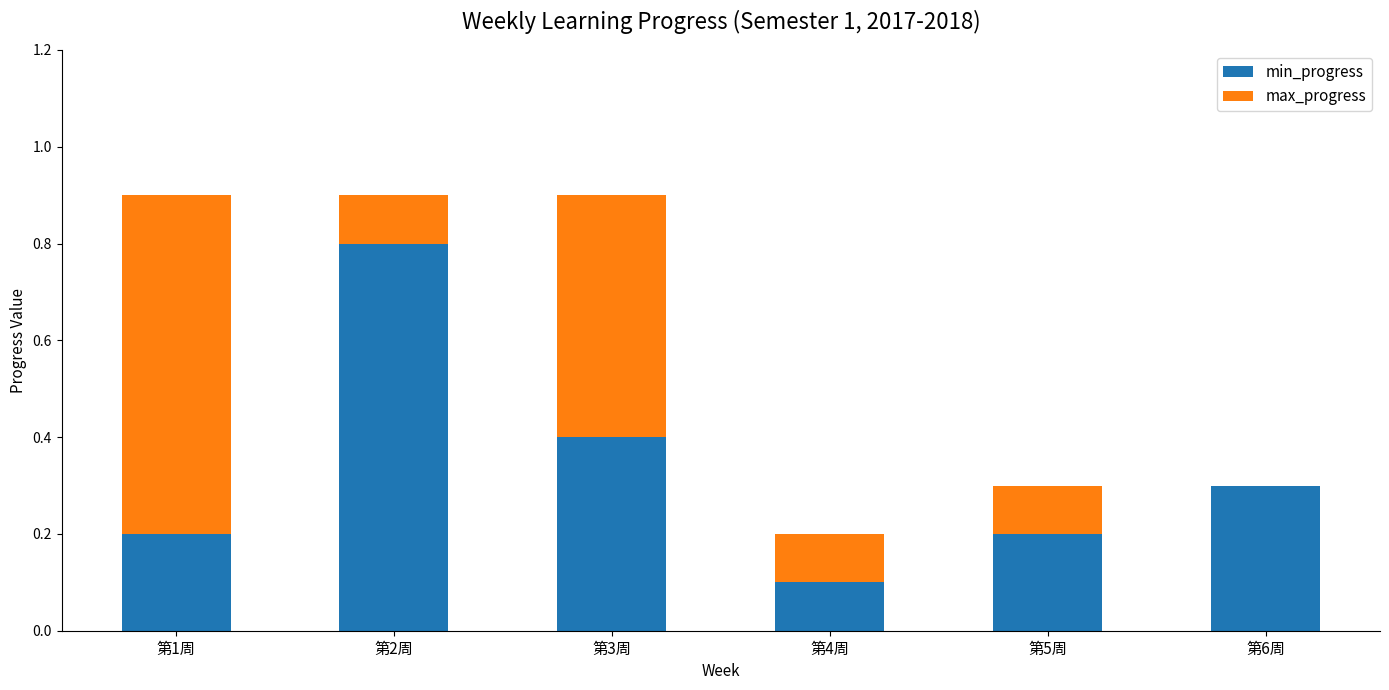

The value of min_progress at 第6周 is 0.2. True or false?

False